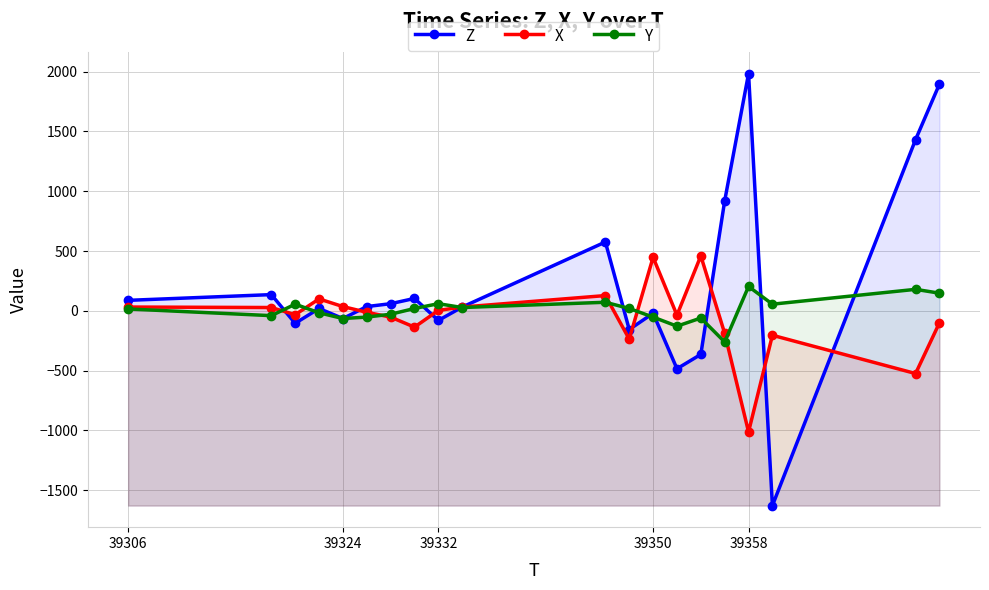

At how many categories does at least one series exceed -1416?

20